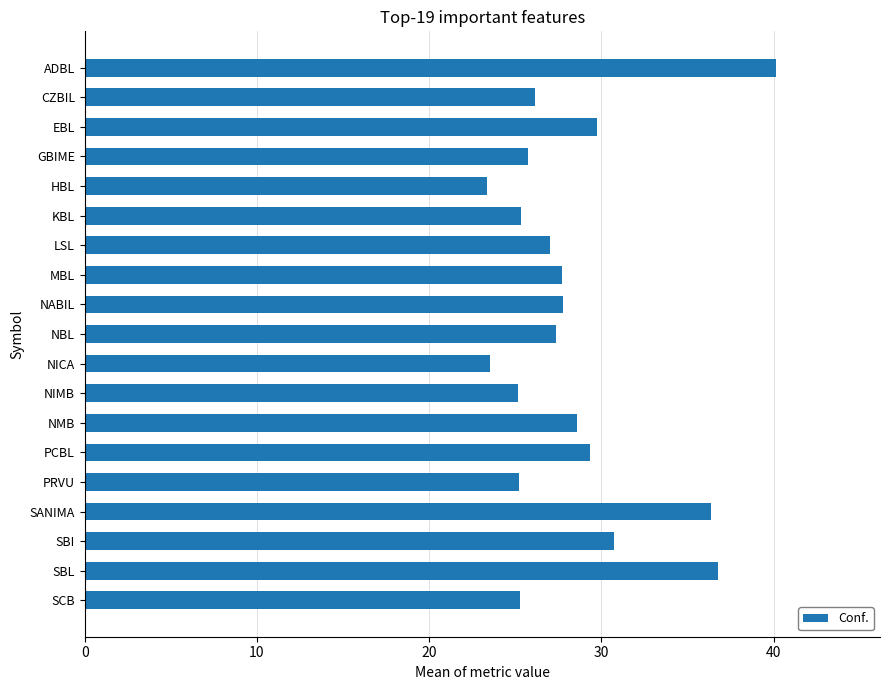

What is the change in value from CZBIL to NIMB?

-1.0